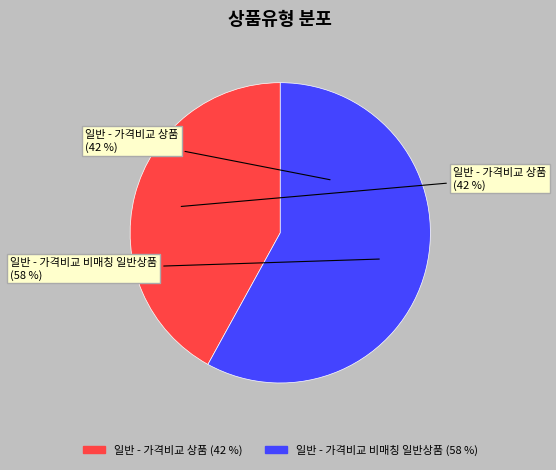

Does 일반 - 가격비교 상품 account for over 50% of the chart?

No